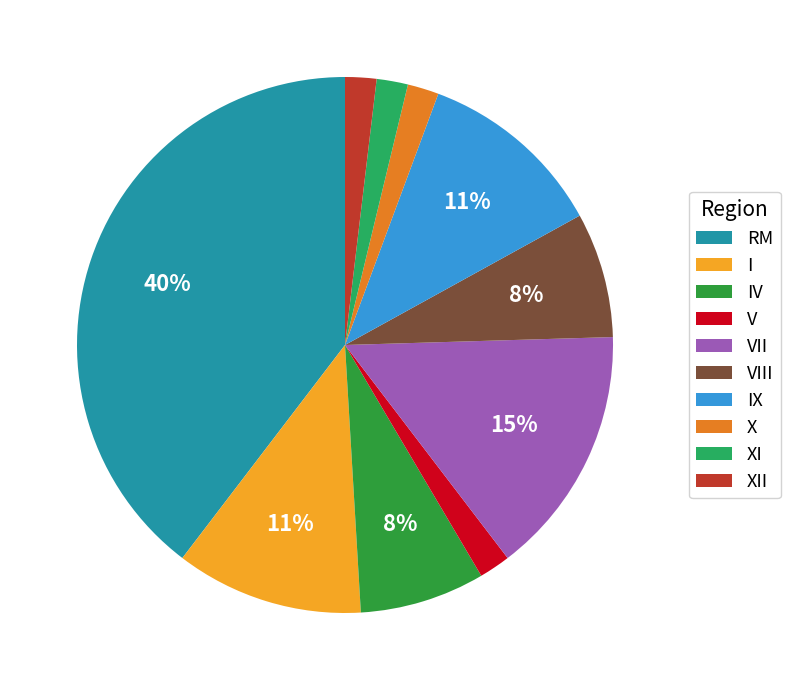

Do V and IV together represent more than half of the pie?

No